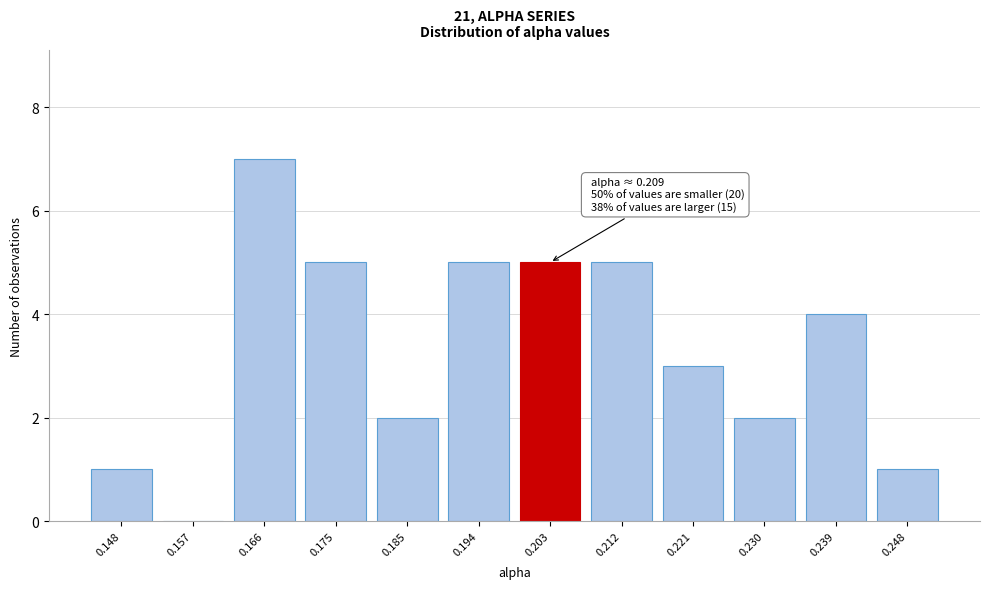

Reading left to right, what are all the values shown in this chart?

0.148=1	0.157=0	0.166=7	0.175=5	0.185=2	0.194=5	0.203=5	0.212=5	0.221=3	0.230=2	0.239=4	0.248=1